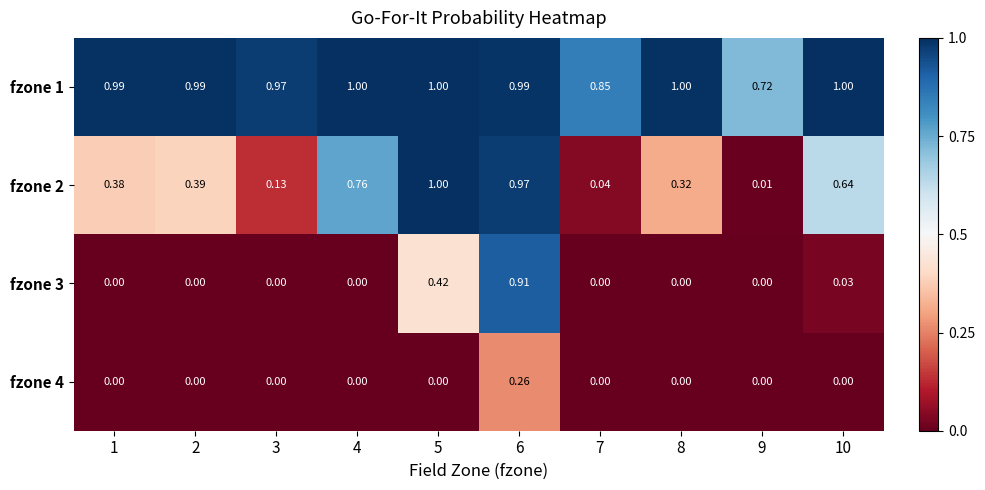

Which series has the largest total across all categories?

fzone 1